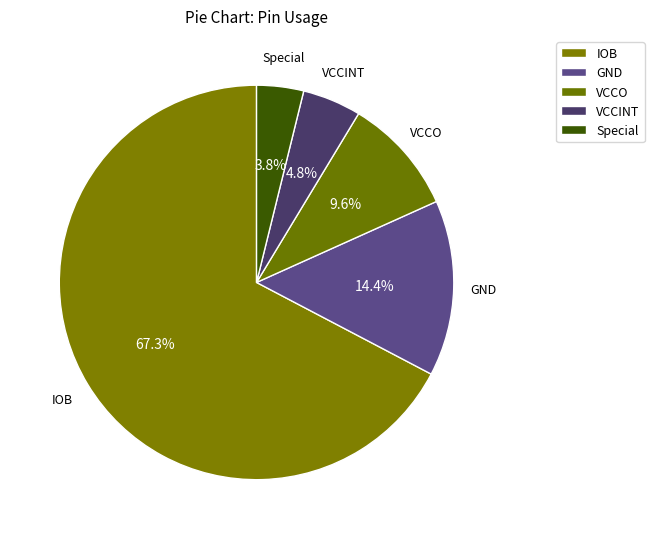

Which slice is the largest?

IOB